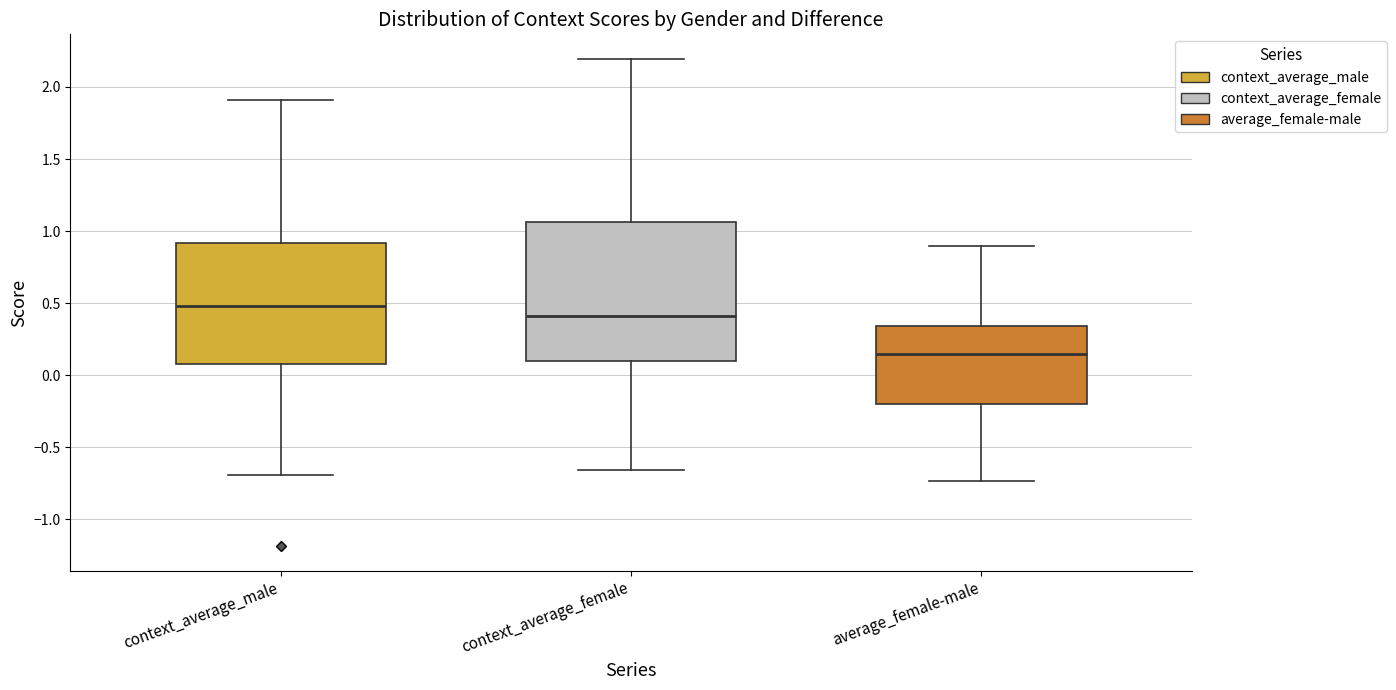

Which box has the lowest median line?

average_female-male